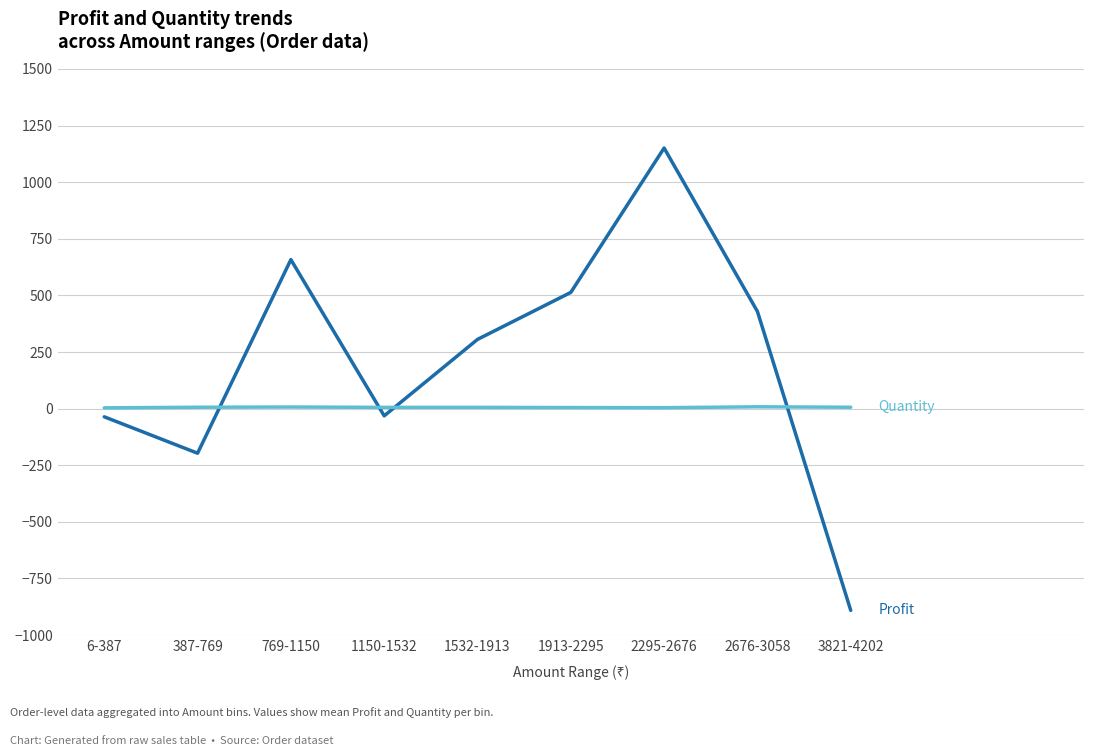

At which category is the sum across all series the highest?

2295-2676